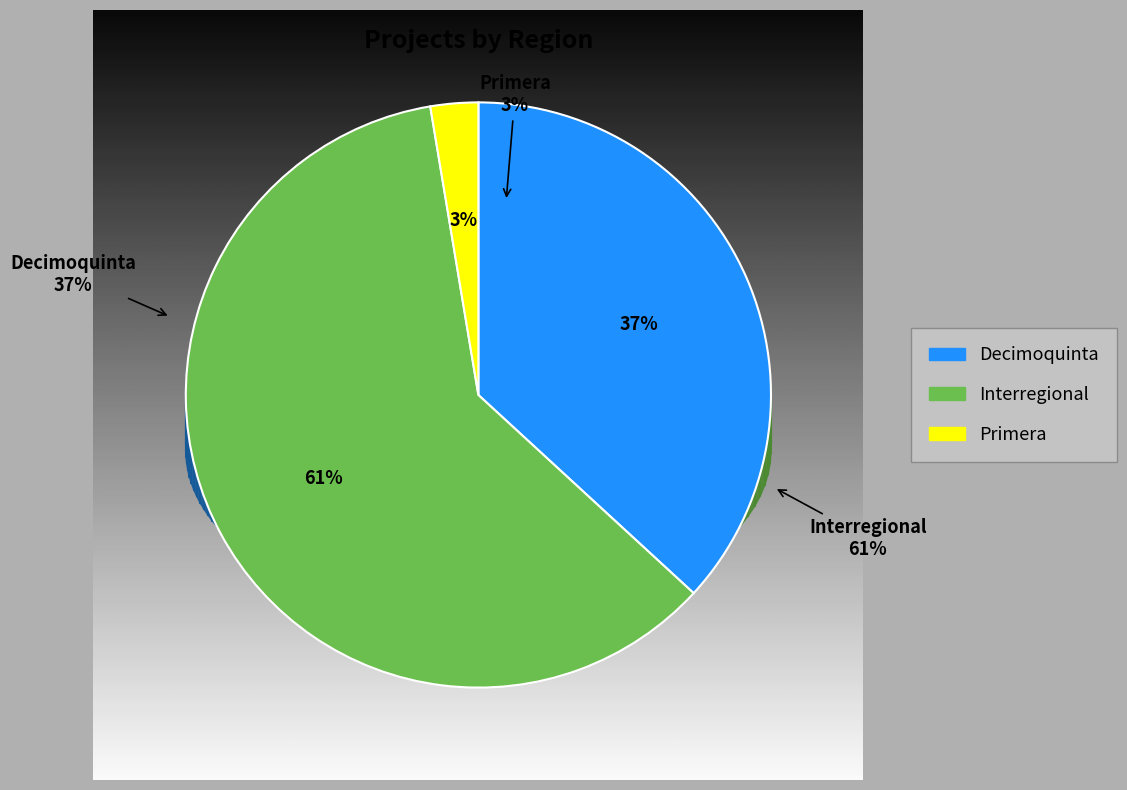

What is the total percentage of Decimoquinta and Primera?

39.5%